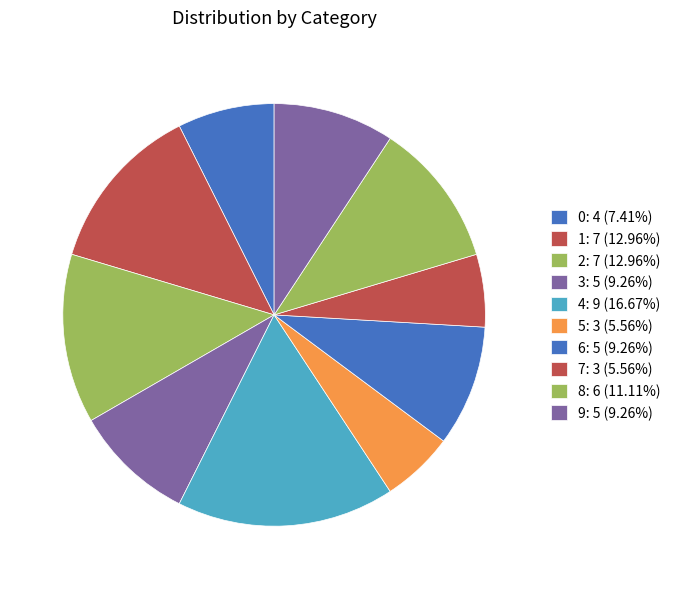

How many segments does this pie chart have?

10